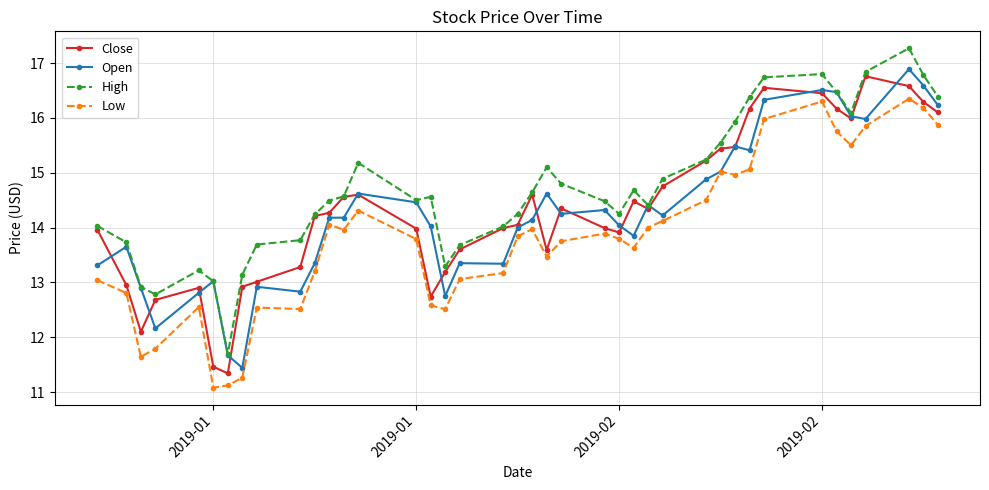

What is the value of the Open point at the 15th from the left?

14.5